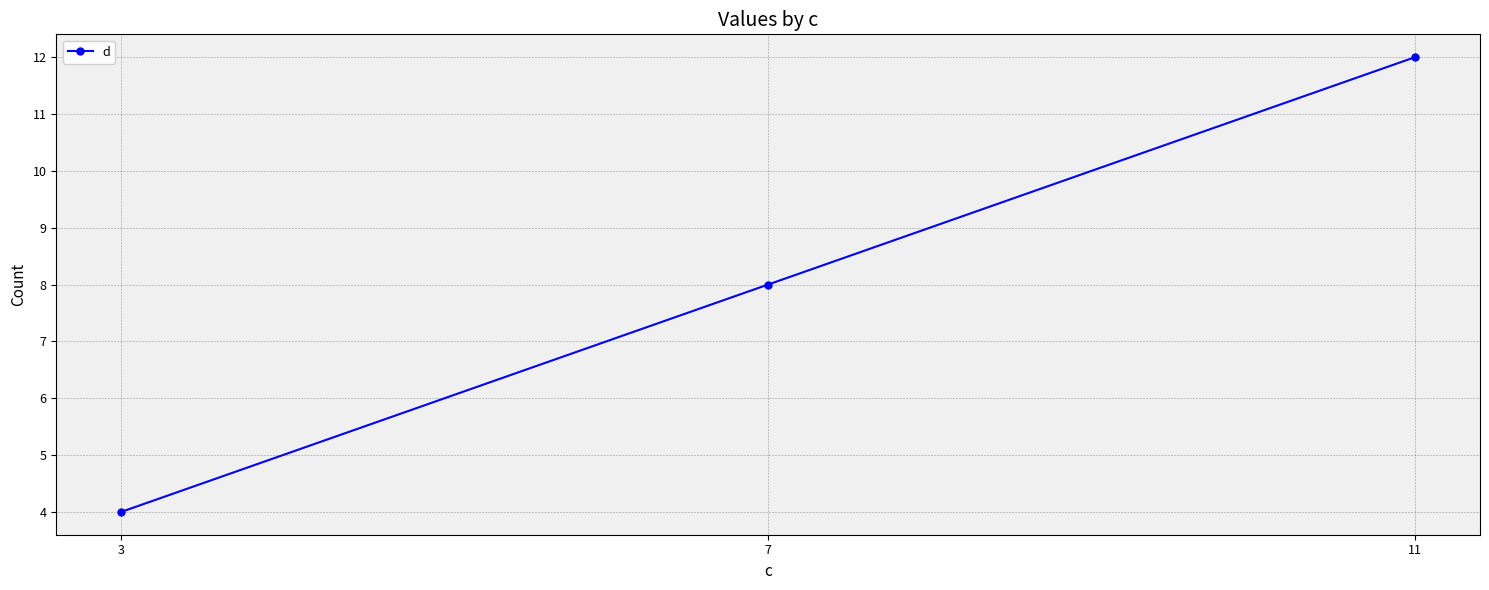

Reading right to left, extract all data points from this chart.

12	8	4